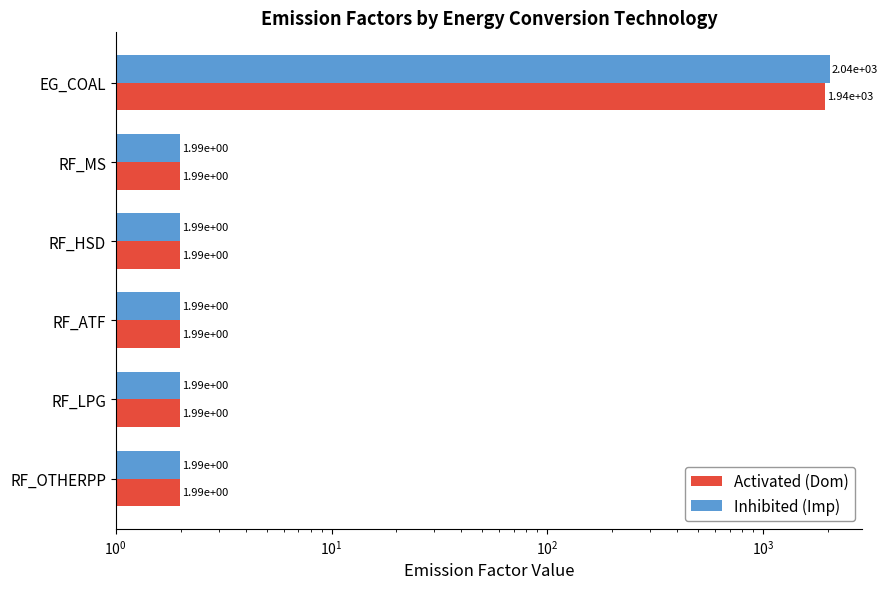

Which series changed the most between RF_MS and RF_ATF?

DomEmissionFactor